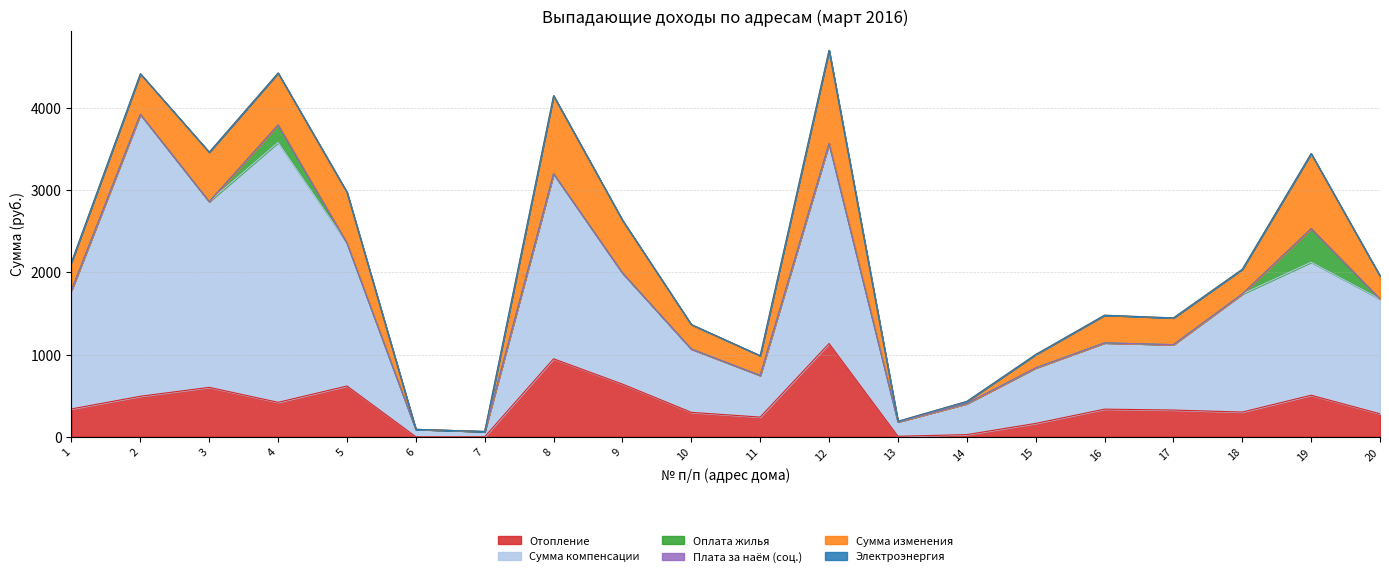

What is the lowest value of the Сумма компенсации series?

63.7